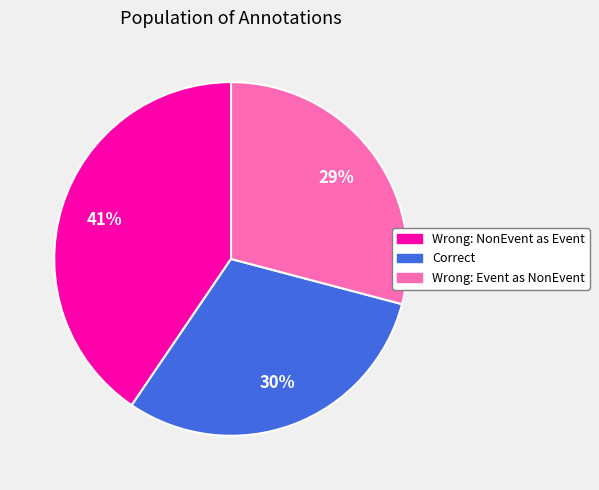

To the nearest percent, what is the average slice percentage?

33%